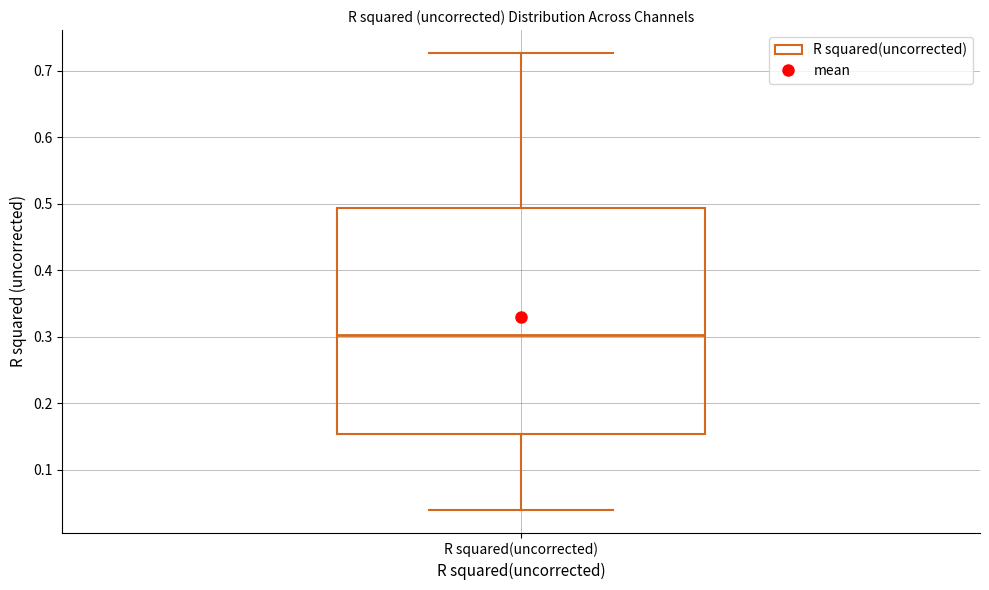

Where does the median line of the box for R squared(uncorrected) sit on the y-axis? The values are not printed on the chart, so give them approximately, as read against the axis.

0.30